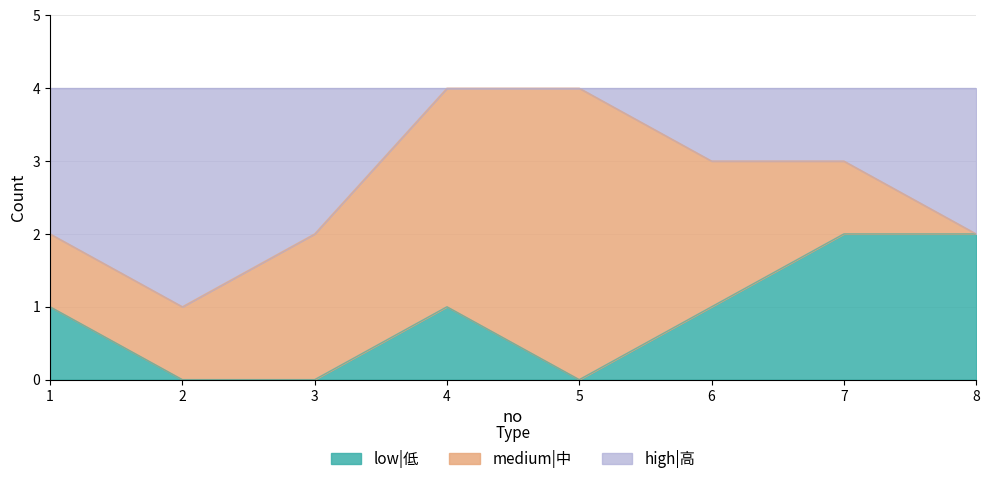

What are all the series names shown in the legend?

low|低, medium|中, high|高